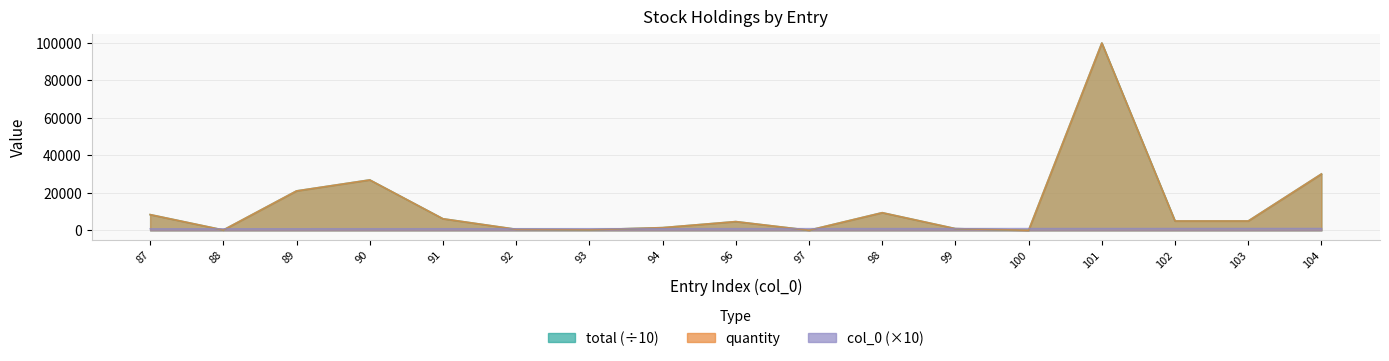

Which category has the highest value in the total series?

101